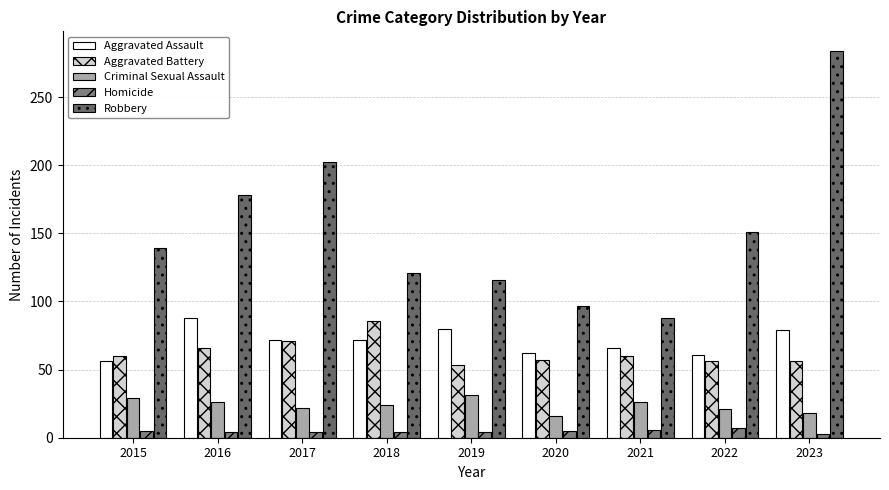

What is the difference between the maximum and minimum values in the Criminal Sexual Assault series?

15